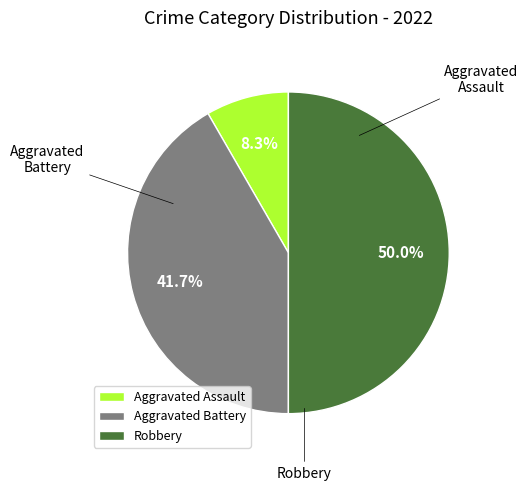

To the nearest percent, what is the combined percentage of Robbery and Aggravated Assault?

58%